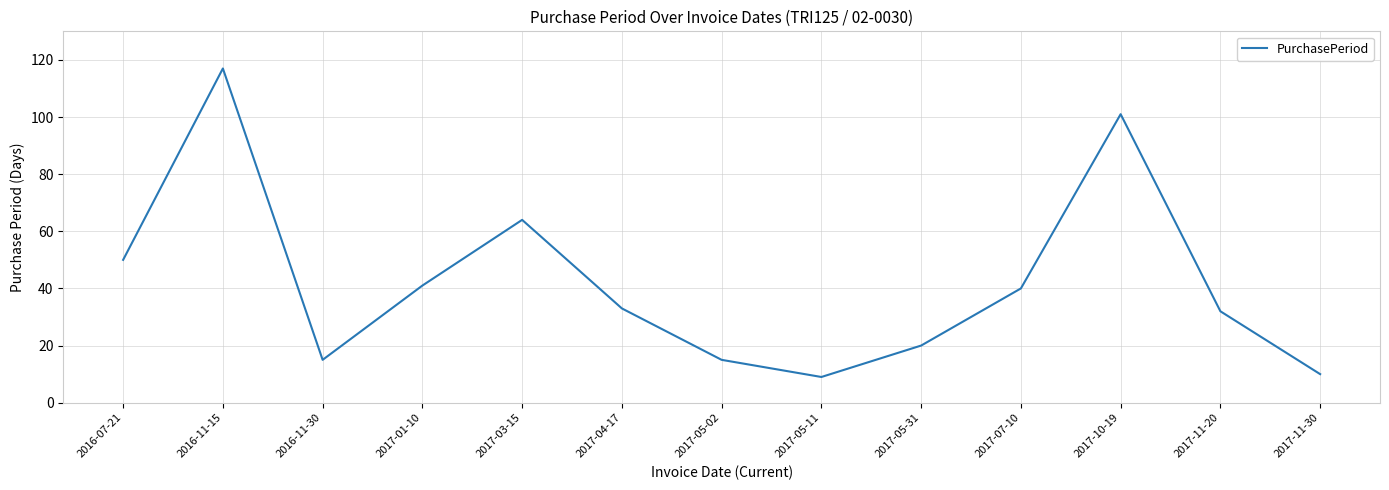

What is the minimum value shown in the chart?

9